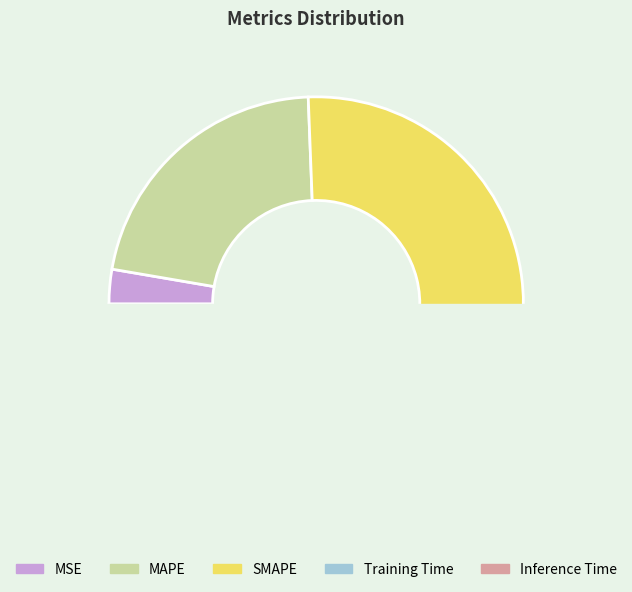

Is there any slice that represents more than half of the pie?

No